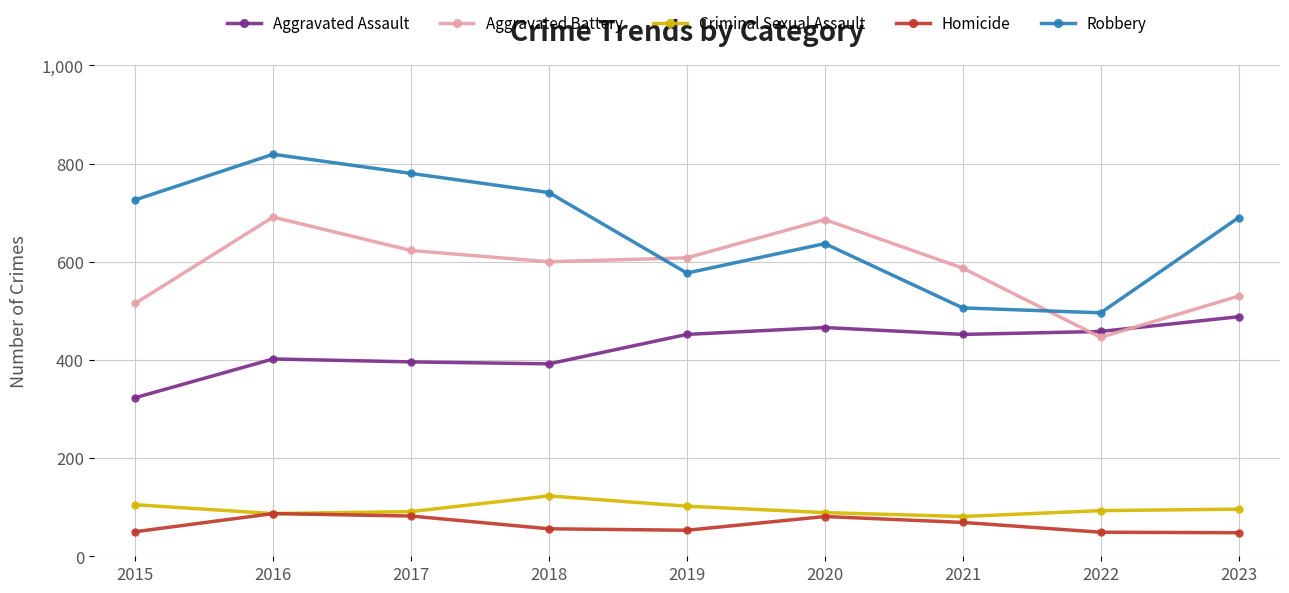

True or false: Aggravated Assault and Homicide intersect in this chart.

False